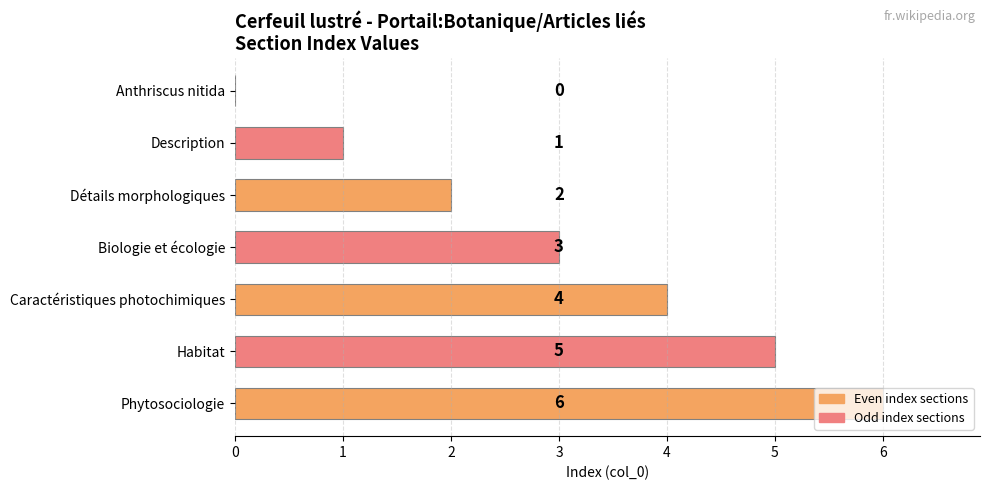

What is the sum of all values?

21